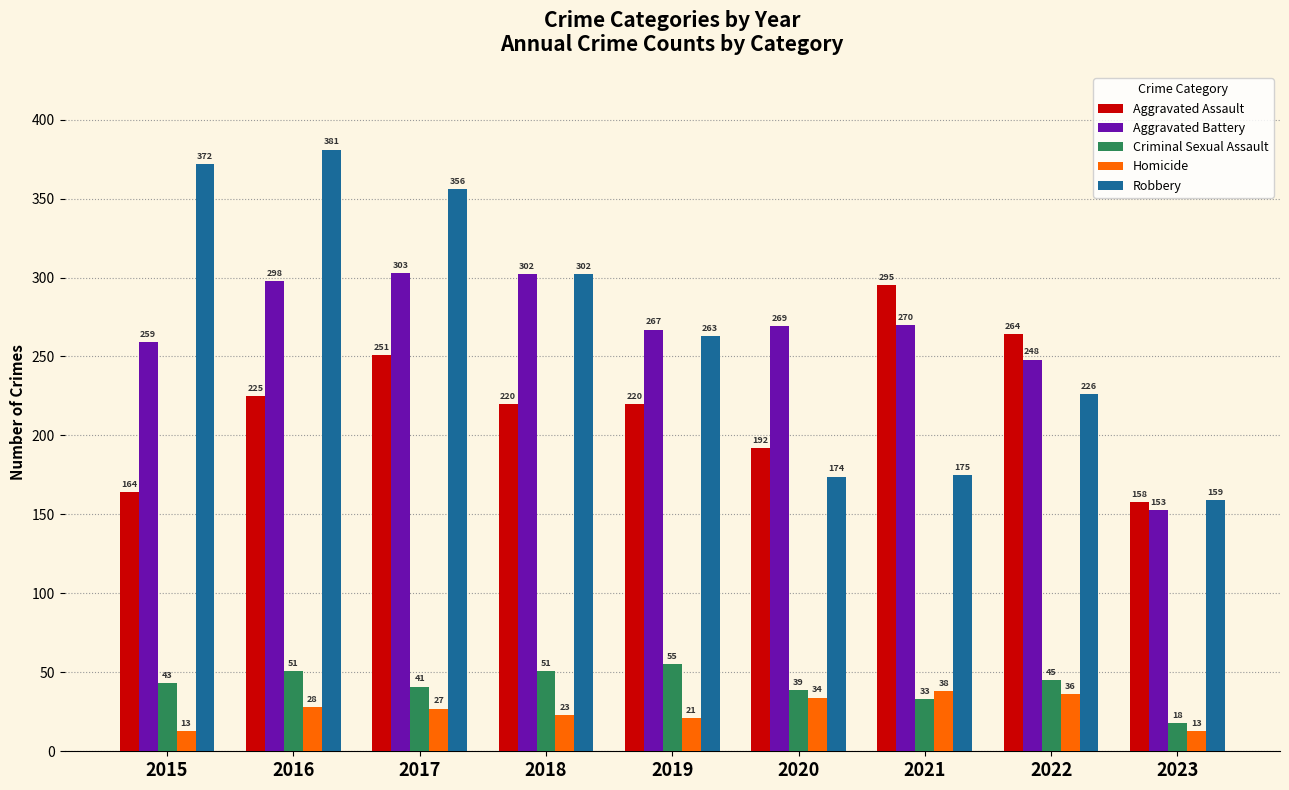

Does the chart contain any negative values?

No